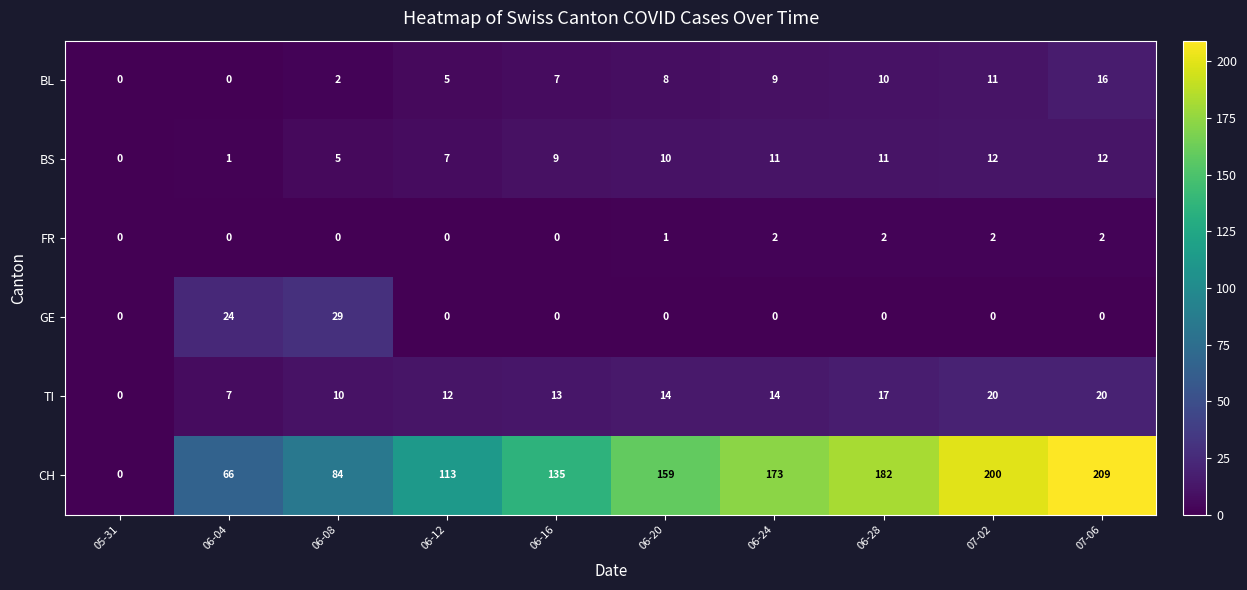

Where is GE nearest to the value 14?

06-04